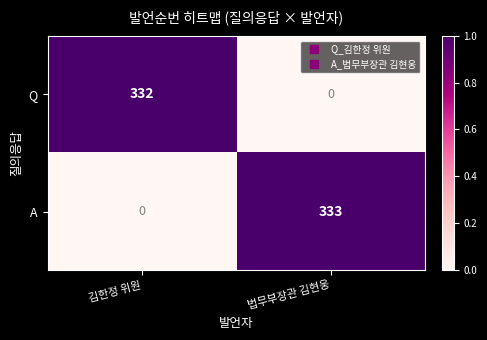

Reading left to right, list all the values displayed in this chart.

Q: 김한정 위원=332	법무부장관 김현웅=0
A: 김한정 위원=0	법무부장관 김현웅=333